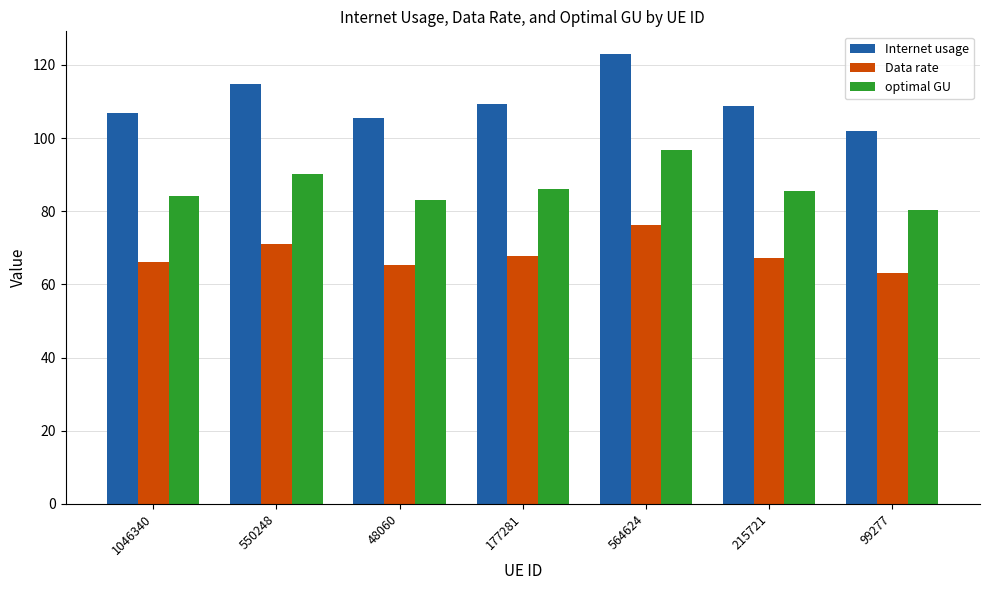

Is the value of Data rate at 177281 greater than the value of Internet usage at 177281?

No